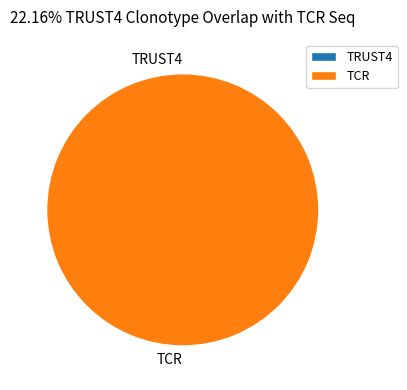

Do 1629918049 and 1616677465 together represent more than half of the pie?

Yes